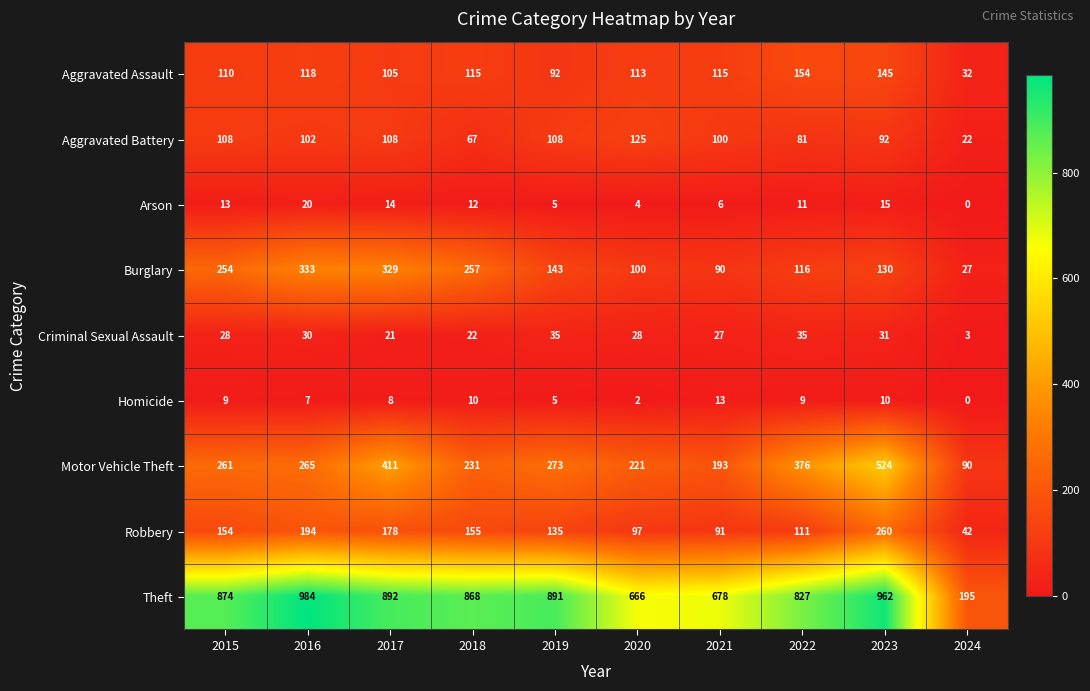

What is the difference between the second highest and second lowest values in the Criminal Sexual Assault series?

14